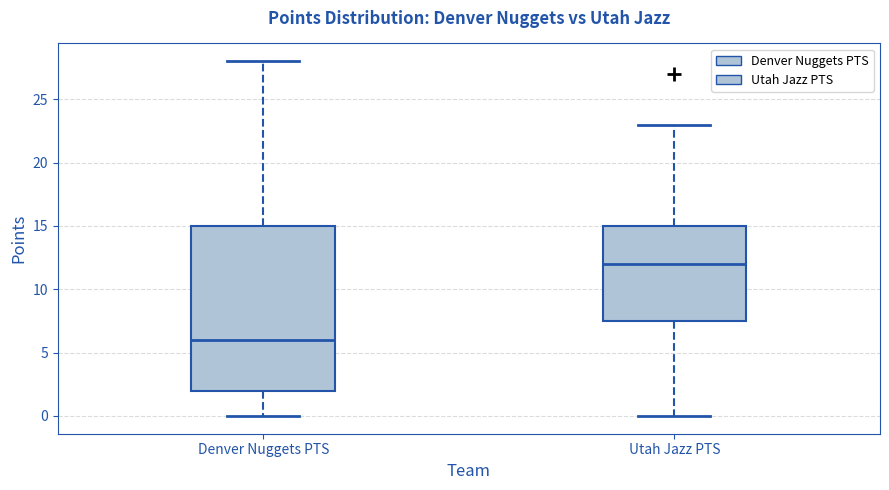

Which box's median line is the highest?

Utah Jazz PTS